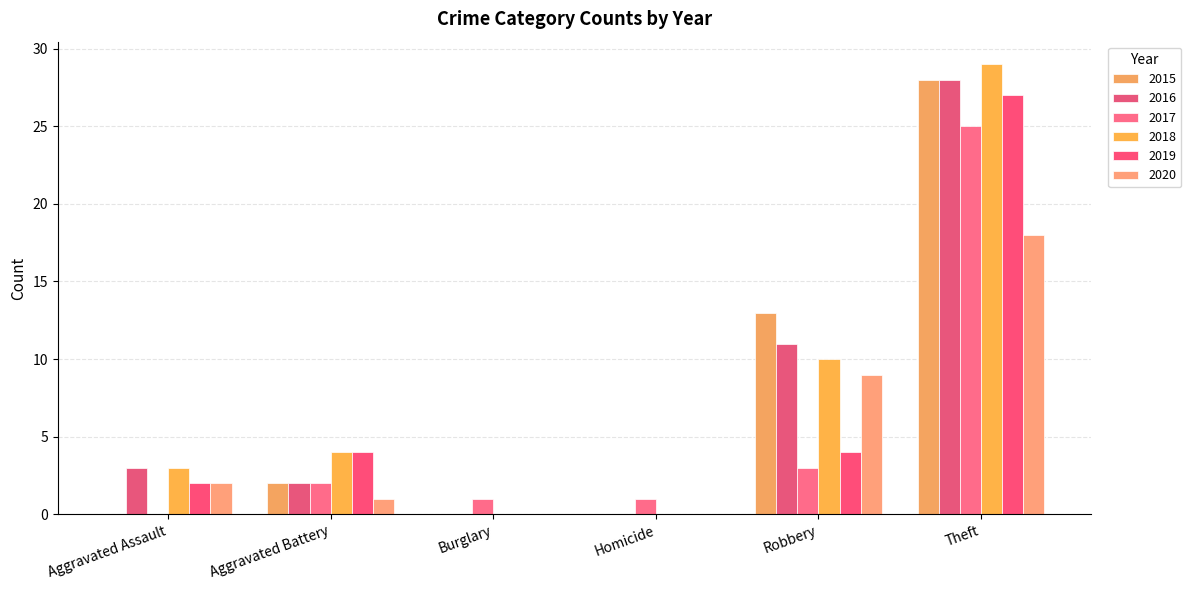

What are all the series names shown in the legend?

2015, 2016, 2017, 2018, 2019, 2020